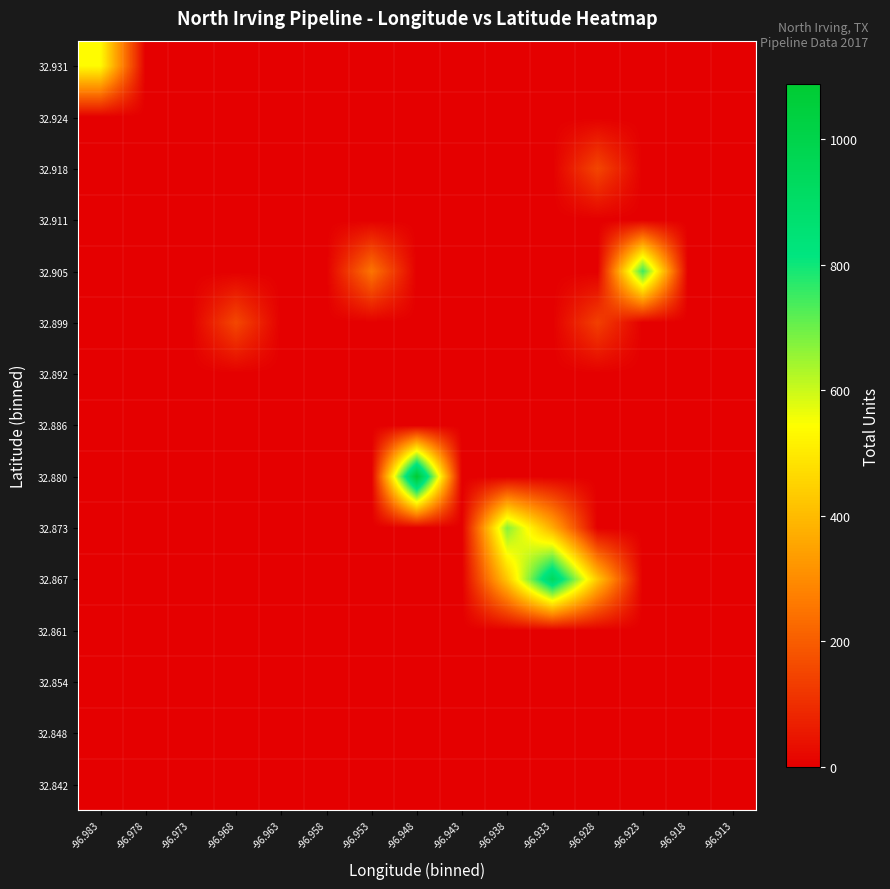

At which category is the sum across all series the highest?

-96.933